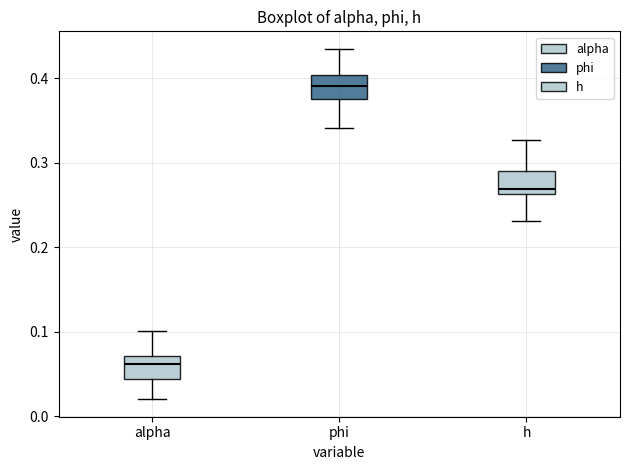

Reading left to right, read every box against the y-axis: the position of its median line, the range the box covers, and the ends of its whiskers. The values are not printed on the chart, so give them approximately, as read against the axis.

alpha: median 0.06, box 0.04 to 0.07, whiskers 0.02 to 0.10
phi: median 0.39, box 0.38 to 0.40, whiskers 0.34 to 0.43
h: median 0.27, box 0.26 to 0.29, whiskers 0.23 to 0.33